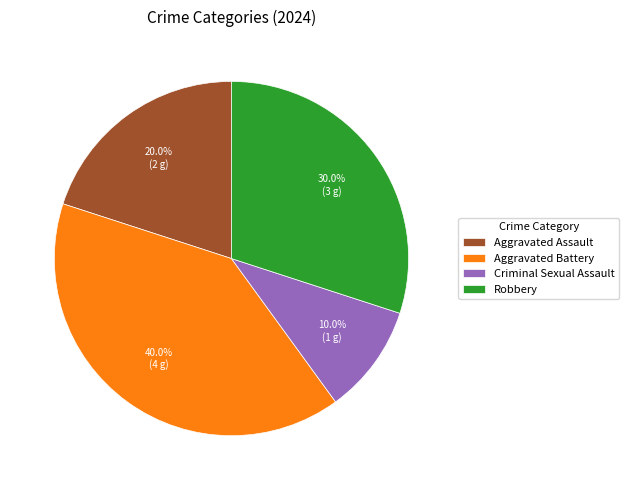

What percentage is the Aggravated Assault slice, to the nearest percent?

20%